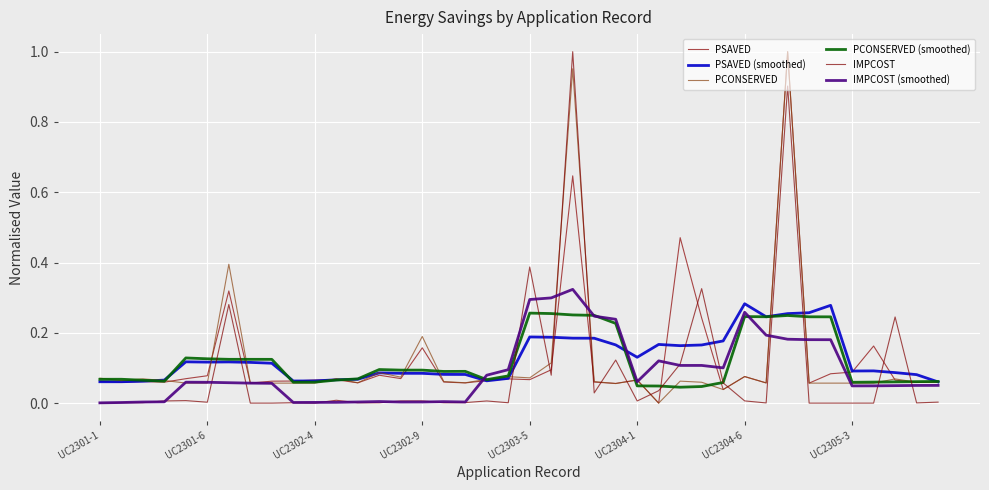

How many distinct data groups are displayed?

6